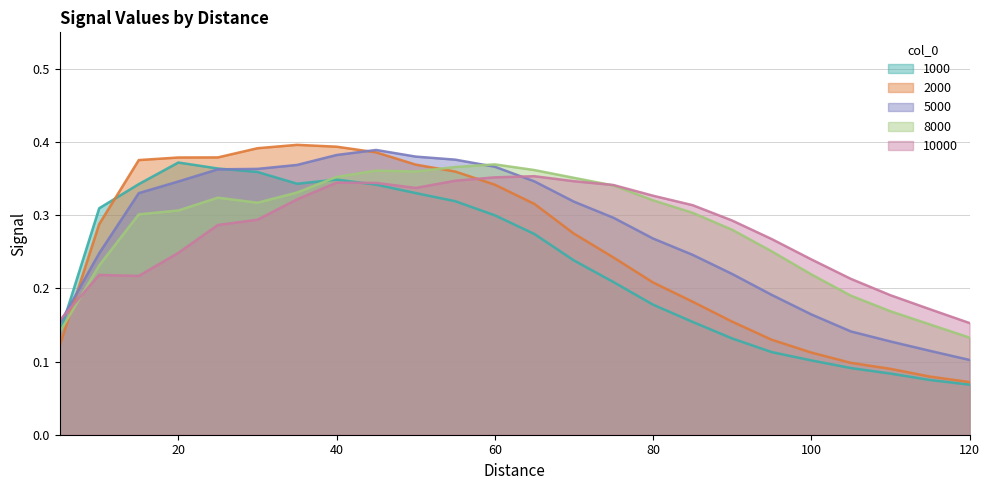

How many interior local peaks does the 8000 series have?

3